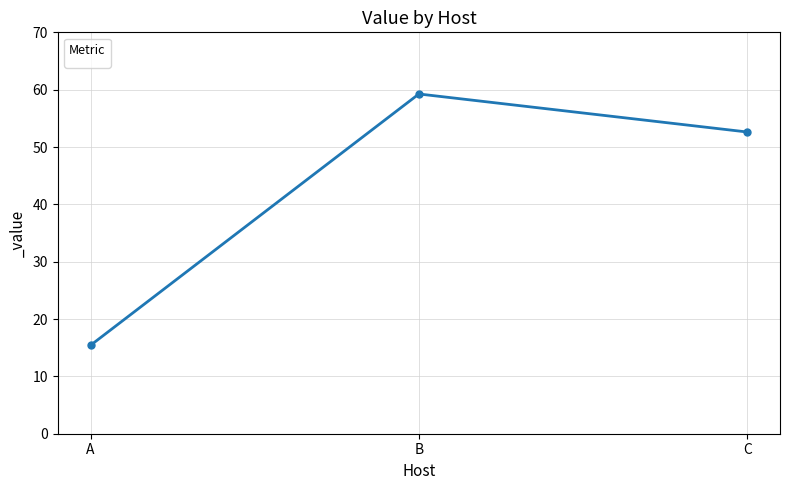

Between C and A, which is larger?

C